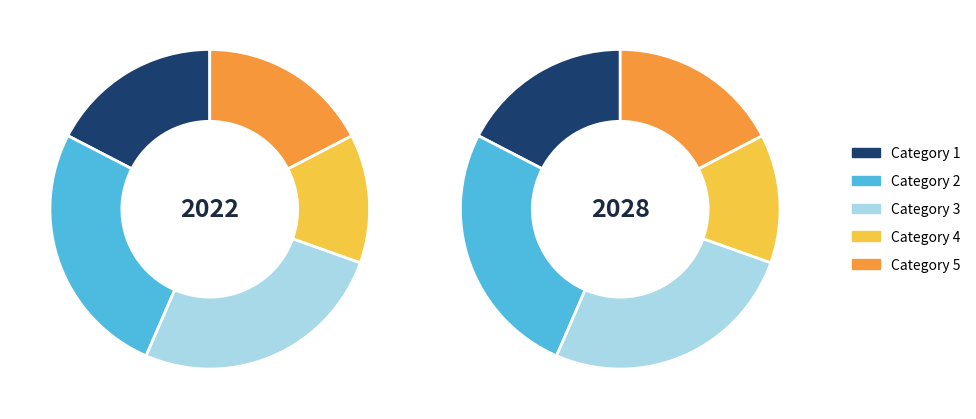

To the nearest percent, what portion does 5 represent?

17%